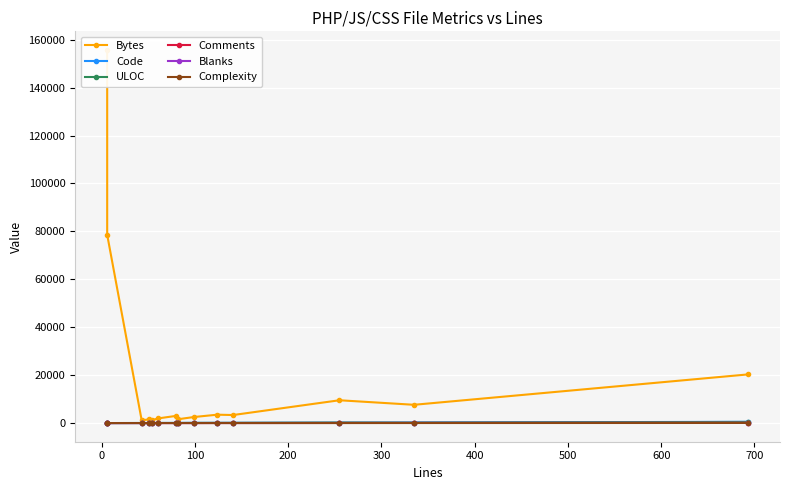

How many positive values does the Blanks series have?

12